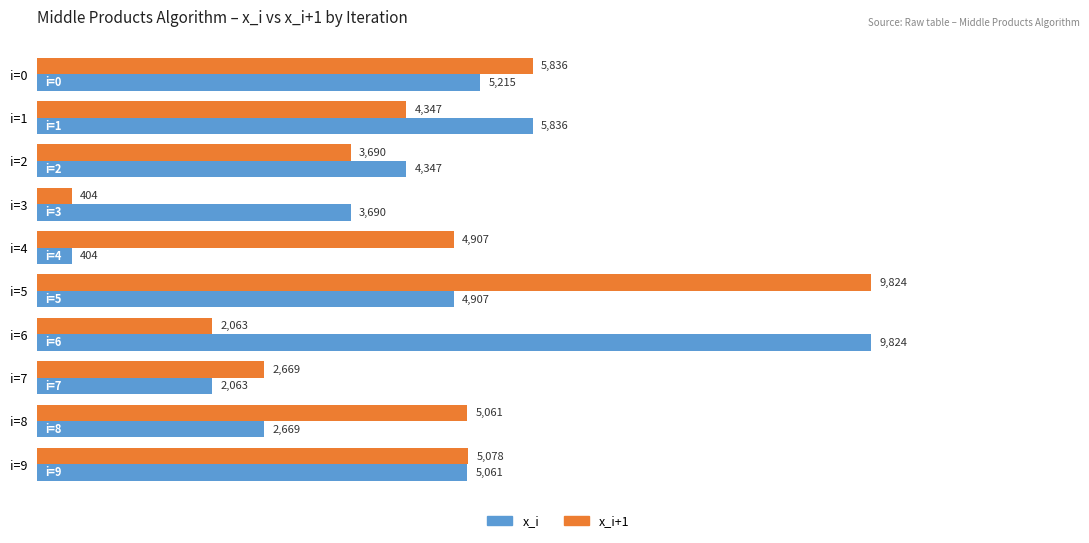

Is it true that x_i equals 2669 at i=8?

True